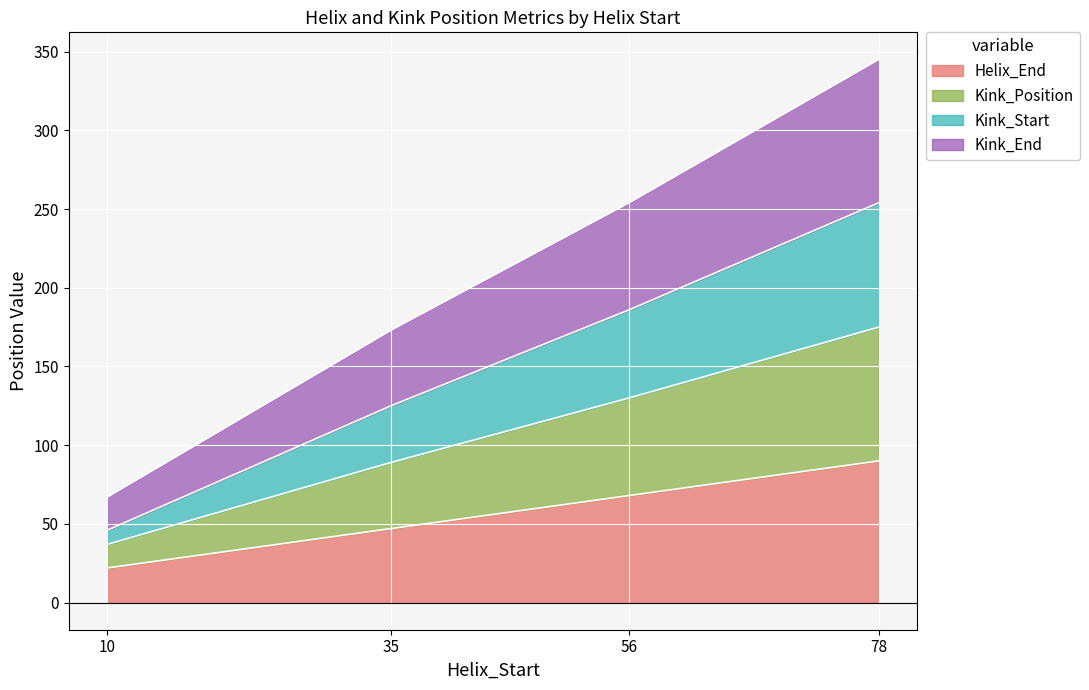

What is the maximum value for Helix_End?

90